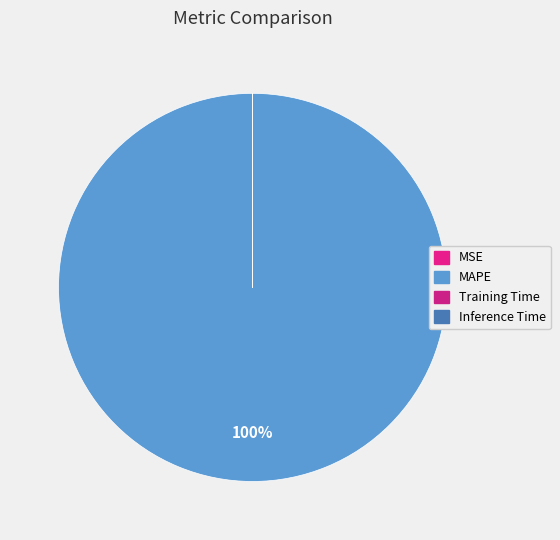

What is the smallest slice in the pie chart?

MSE